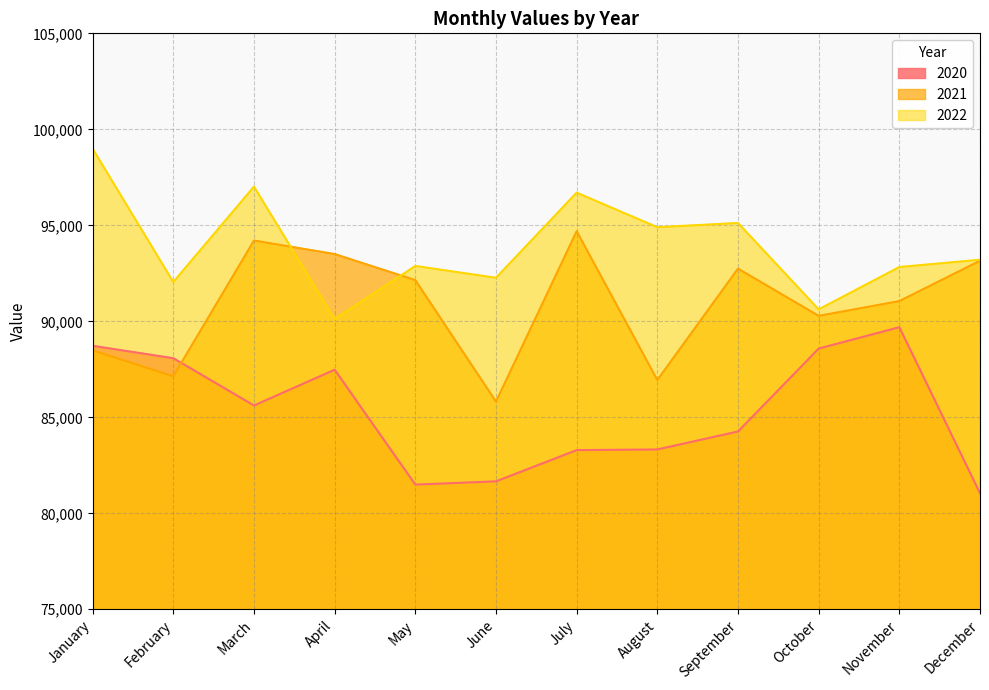

True or false: 2022 has a value of 59395 at December.

False